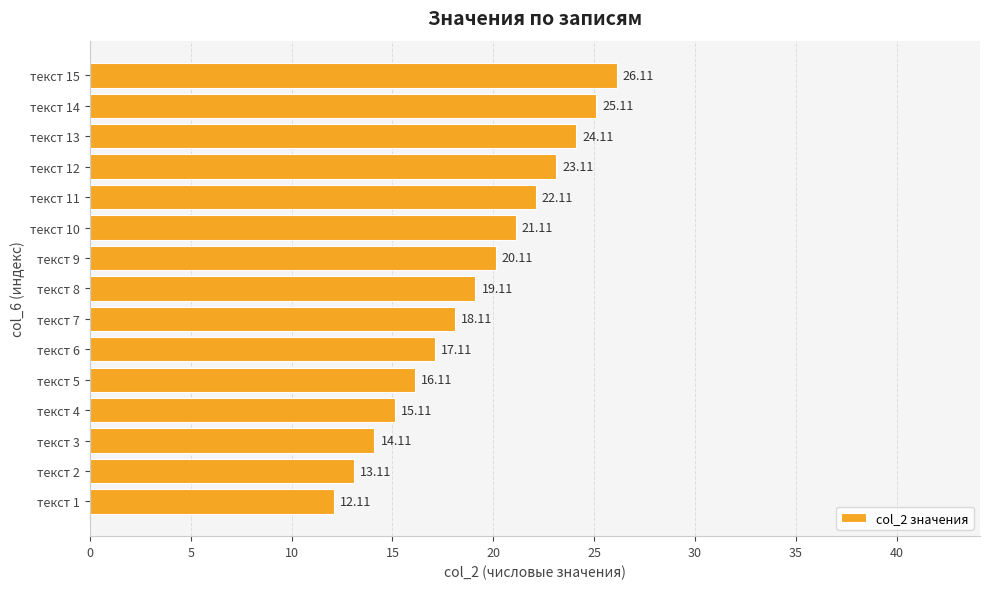

How many values exceed 19?

8